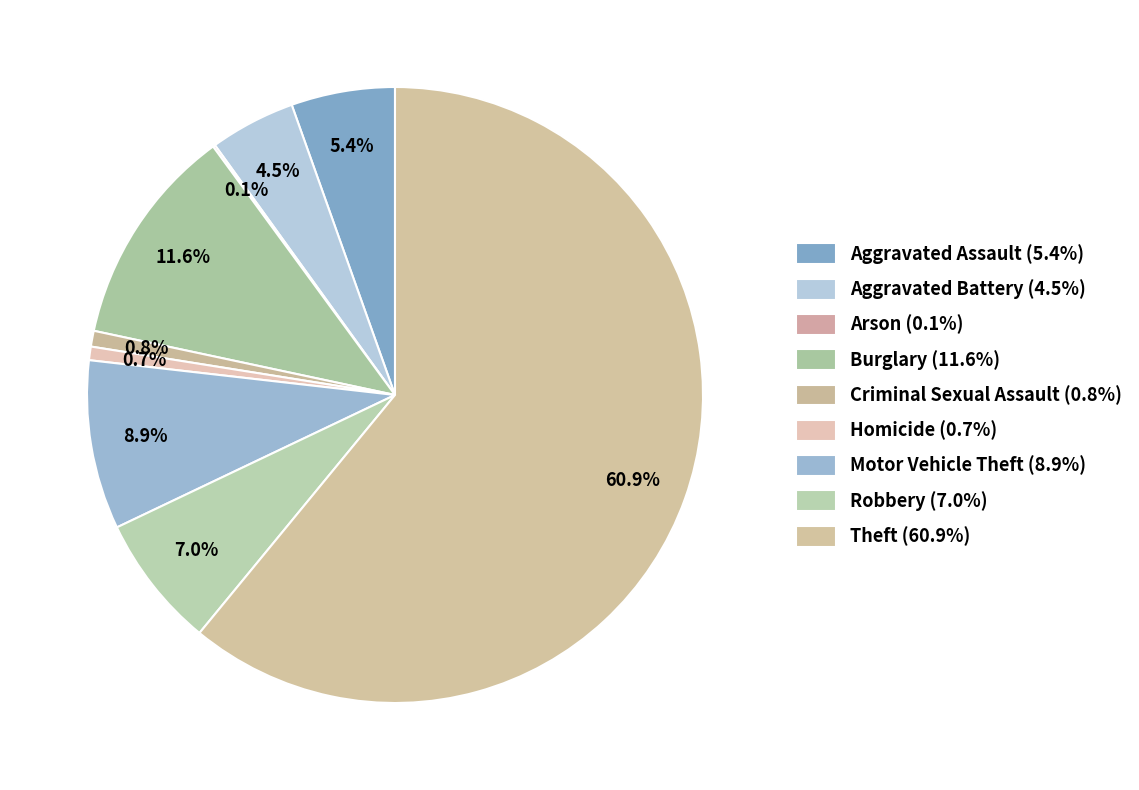

Is it true that Aggravated Assault is 5% of the pie?

True